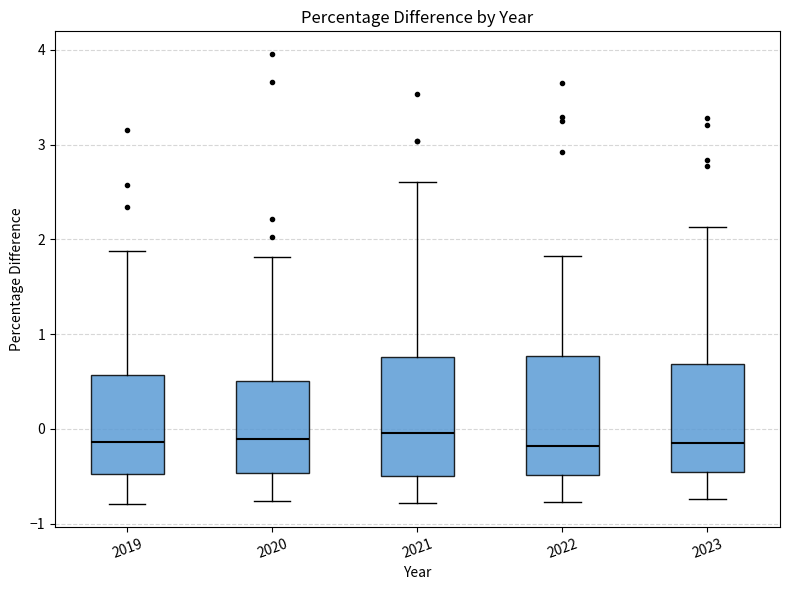

Reading left to right, read every box against the y-axis: the position of its median line, the range the box covers, and the ends of its whiskers. The values are not printed on the chart, so give them approximately, as read against the axis.

2019: median -0.1, box -0.5 to 0.6, whiskers -0.8 to 1.9
2020: median -0.1, box -0.5 to 0.5, whiskers -0.8 to 1.8
2021: median 0.0, box -0.5 to 0.8, whiskers -0.8 to 2.6
2022: median -0.2, box -0.5 to 0.8, whiskers -0.8 to 1.8
2023: median -0.1, box -0.5 to 0.7, whiskers -0.7 to 2.1